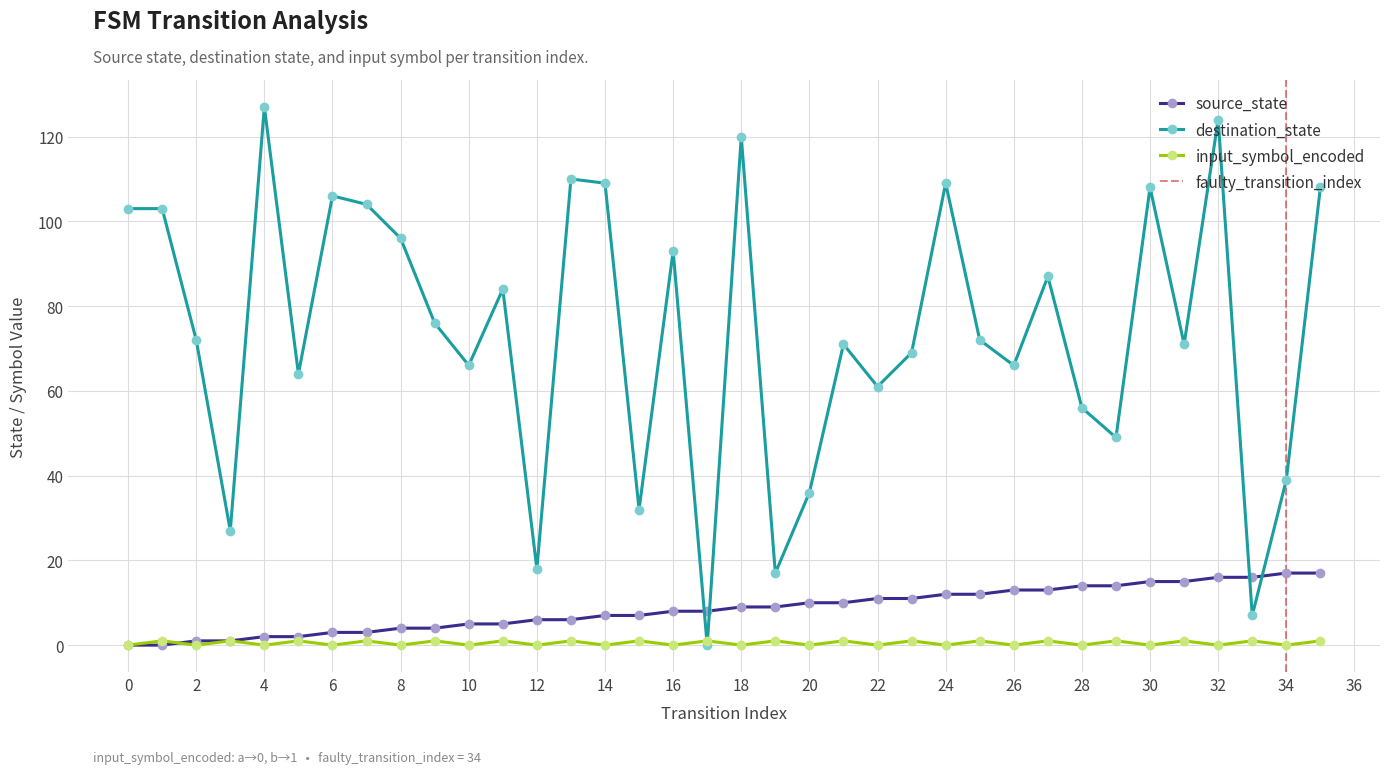

True or false: source_state and input_symbol_encoded cross at least once.

True